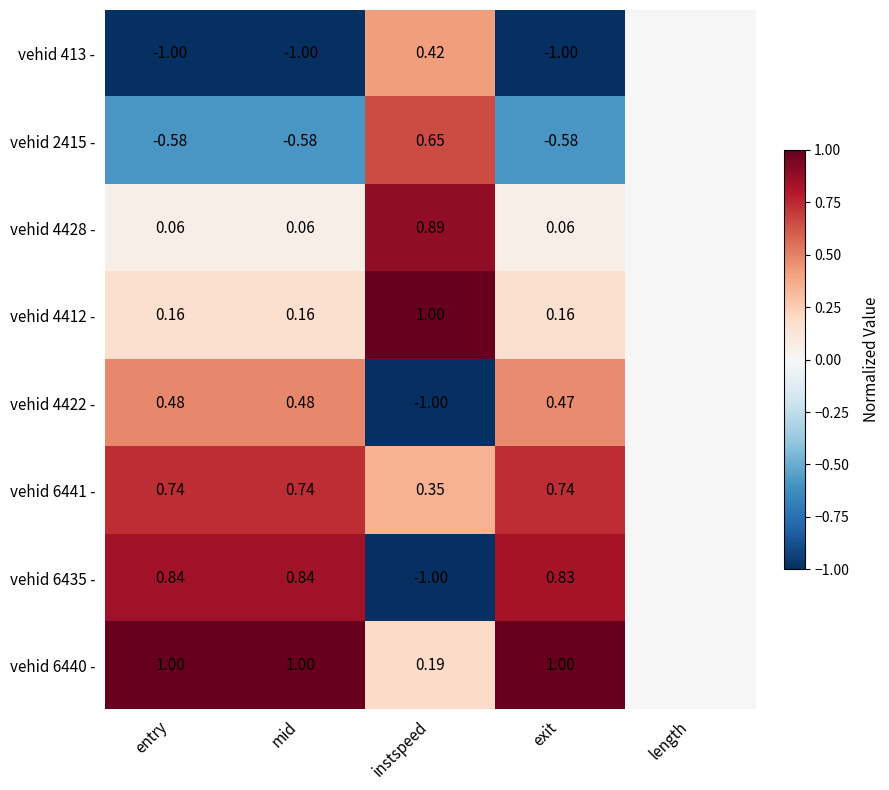

Is the value of vehid 6441 - at entry greater than the value of vehid 2415 - at mid?

Yes